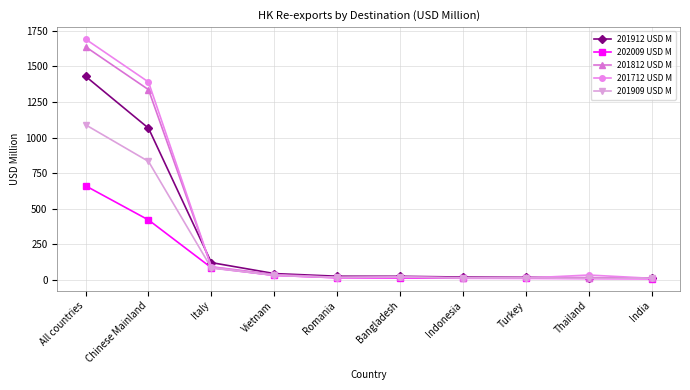

What is the total value across all series at Chinese Mainland?

5045.2